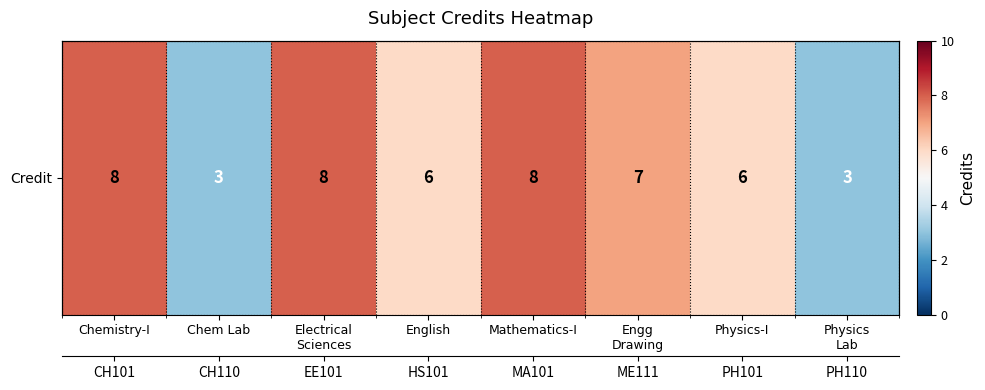

What is the greatest value displayed?

8